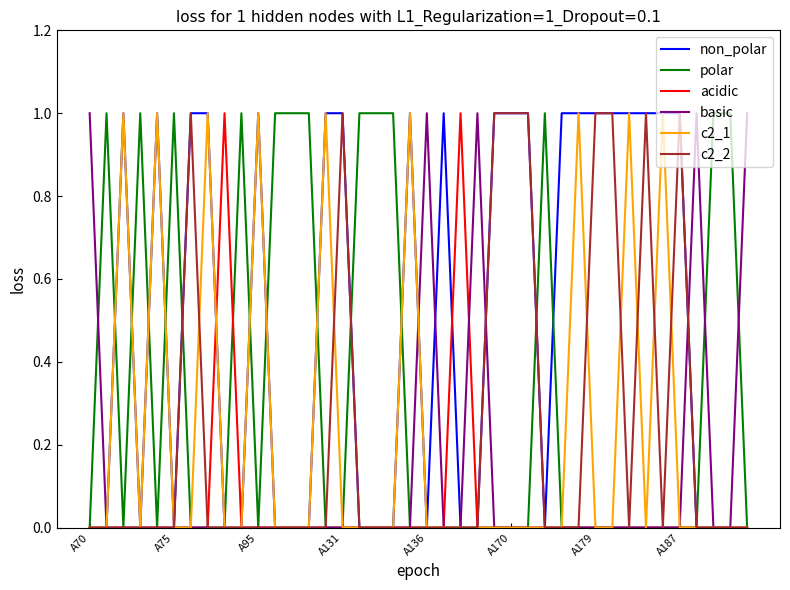

What are all the series names shown in the legend?

non_polar, polar, acidic, basic, c2_1, c2_2